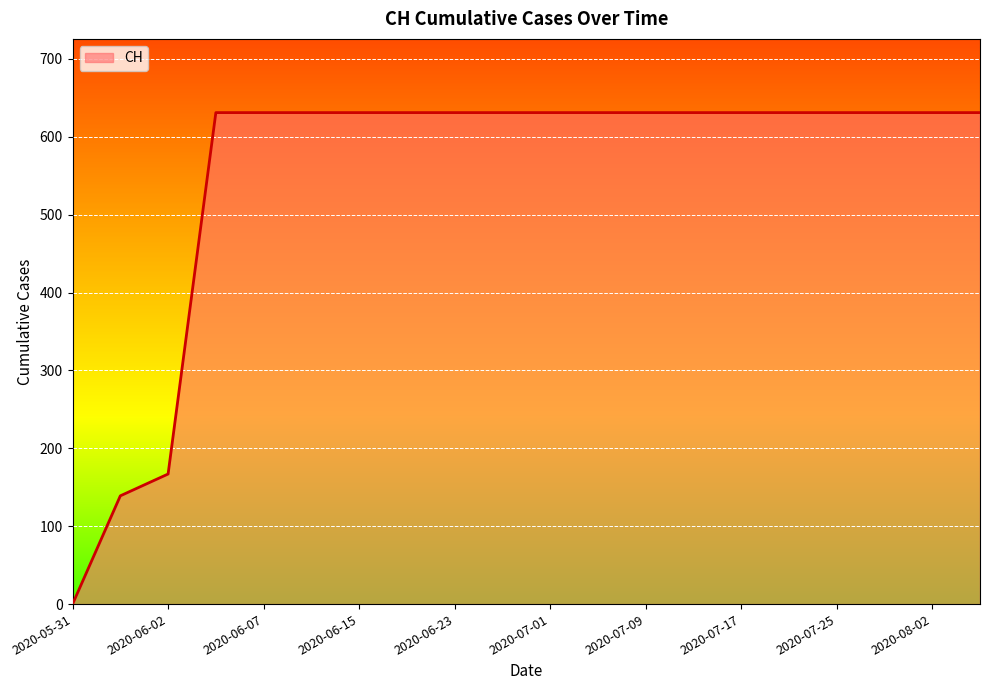

Does the chart display data point markers on the line(s)?

No